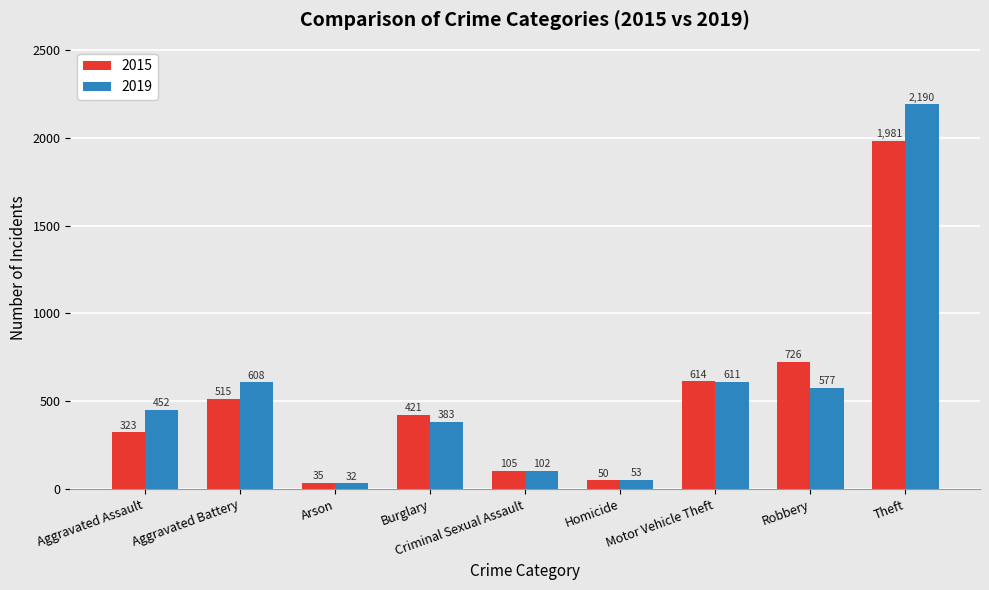

What is the maximum value shown in the chart?

2190